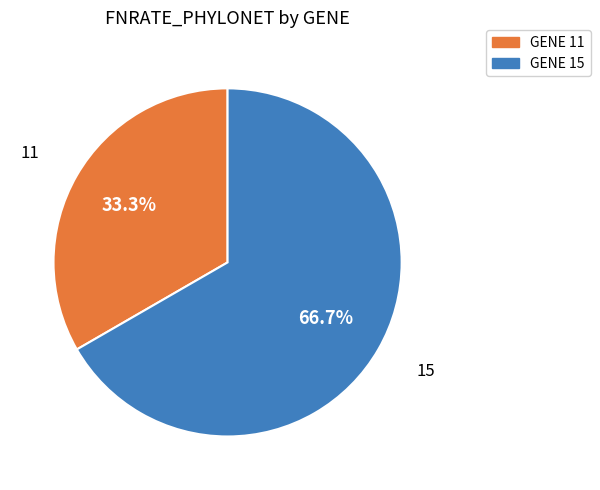

Does any single category account for the majority?

Yes